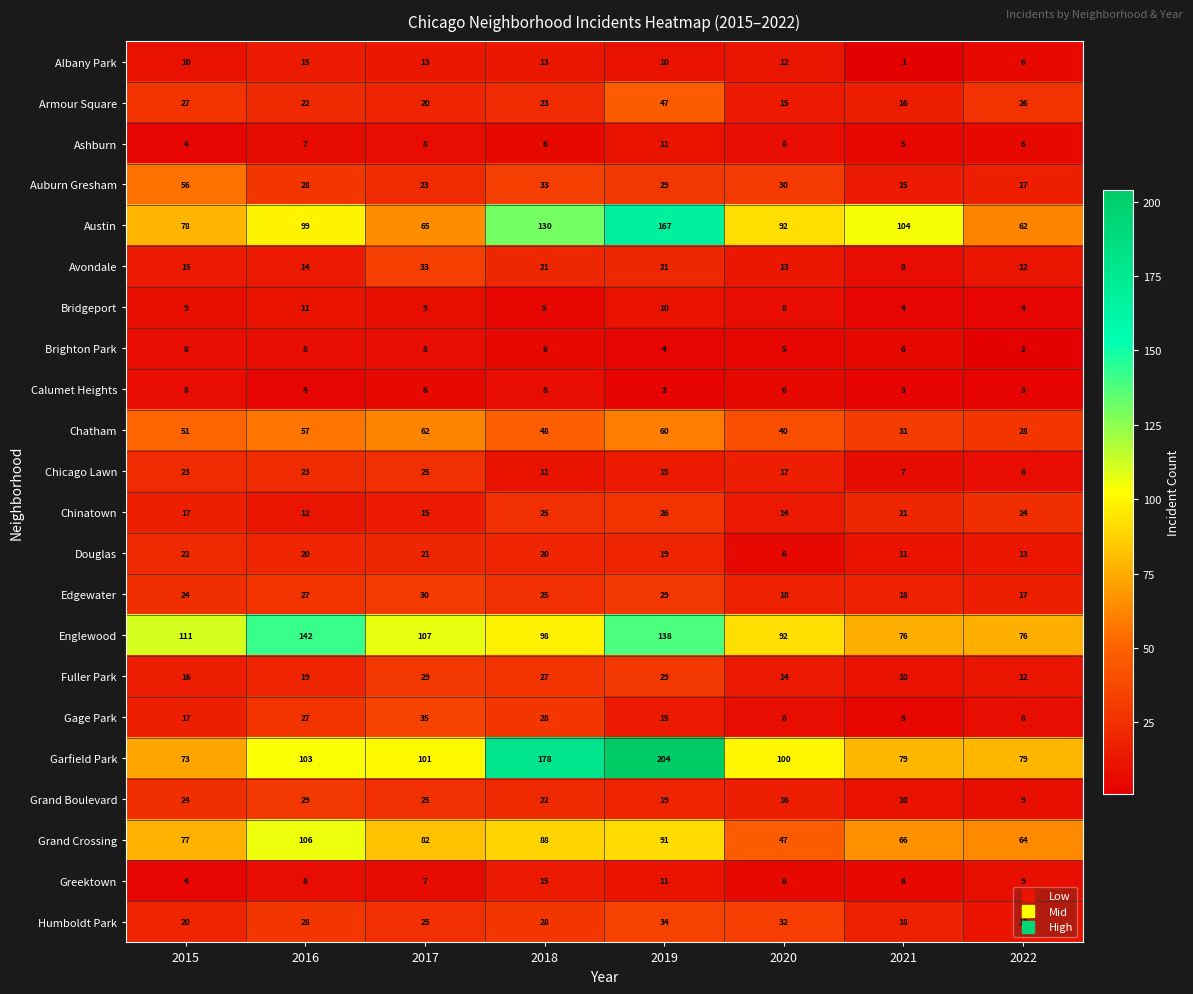

How many distinct data groups are displayed?

22